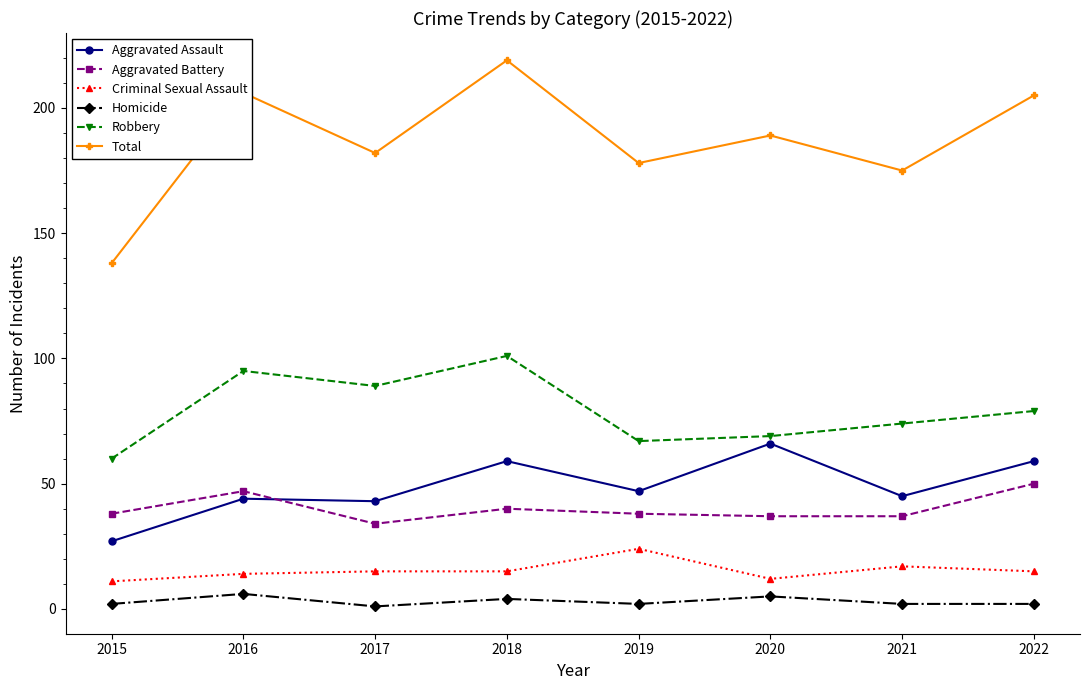

What is the highest value of the Aggravated Battery series?

50